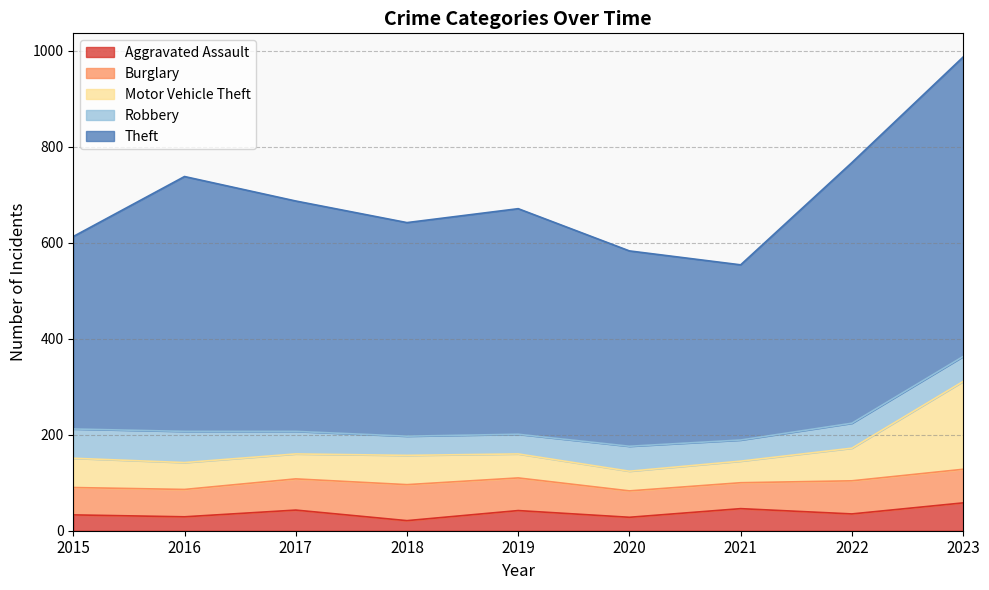

Reading left to right, list all the values displayed in this chart.

Aggravated Assault: 33	29	43	21	42	28	46	35	58
Burglary: 57	57	65	75	68	55	54	69	70
Motor Vehicle Theft: 61	56	52	61	50	41	45	68	183
Robbery: 61	65	47	40	41	52	44	52	52
Theft: 401	531	480	445	470	407	365	543	624